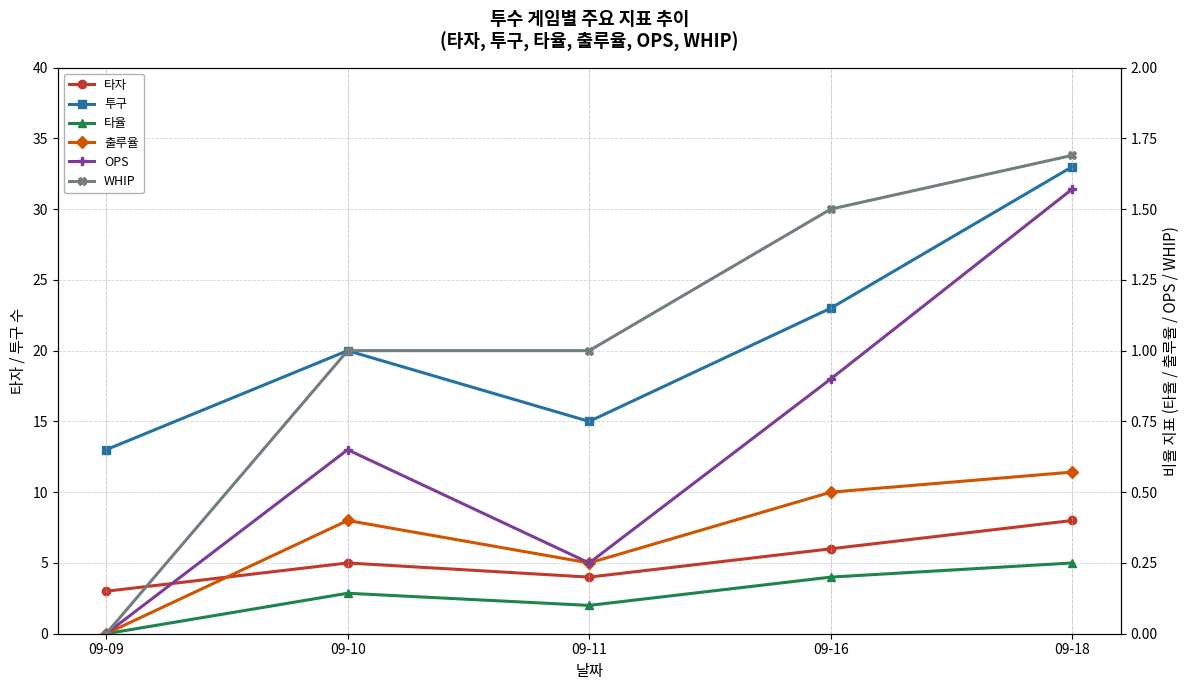

The value of 타자 at 09-11 is 4.0. True or false?

True